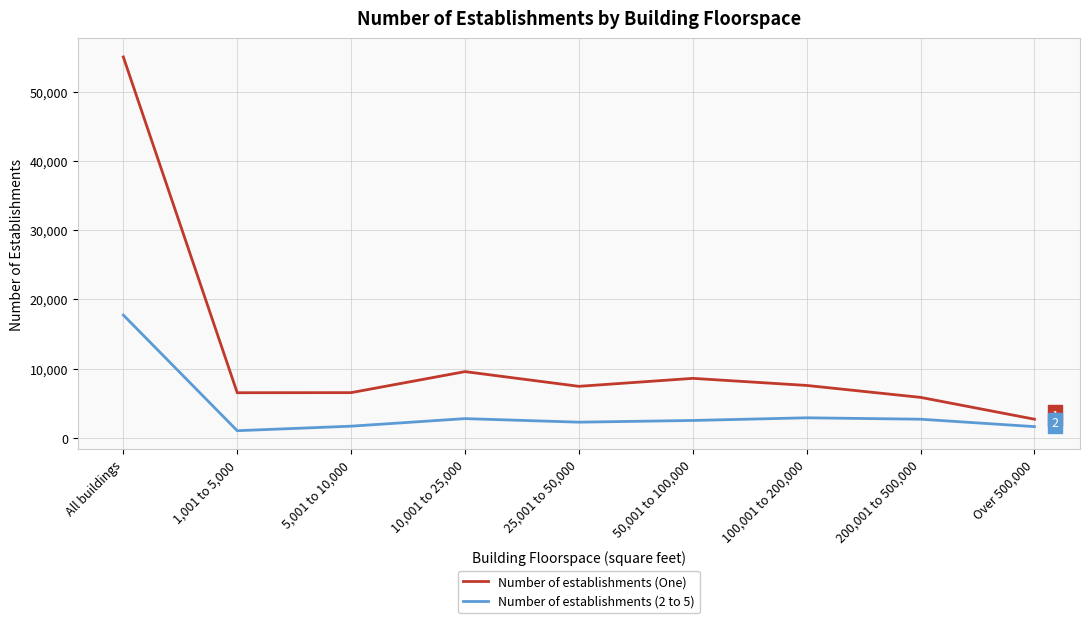

At 50,001 to 100,000, list the series in order from smallest to largest.

Number of establishments (2 to 5), Number of establishments (One)